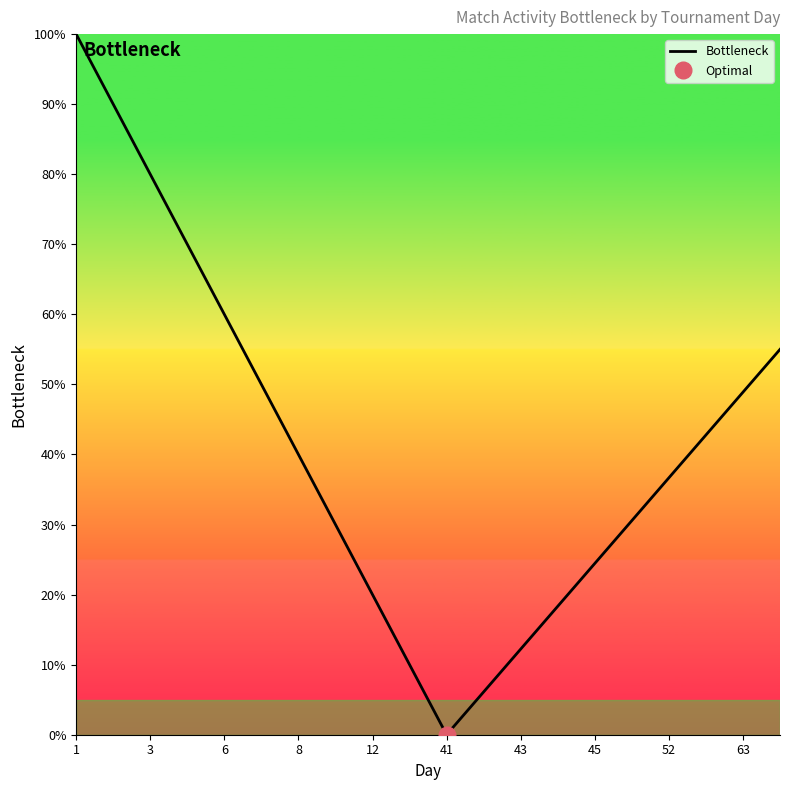

What is the average value?

41.2